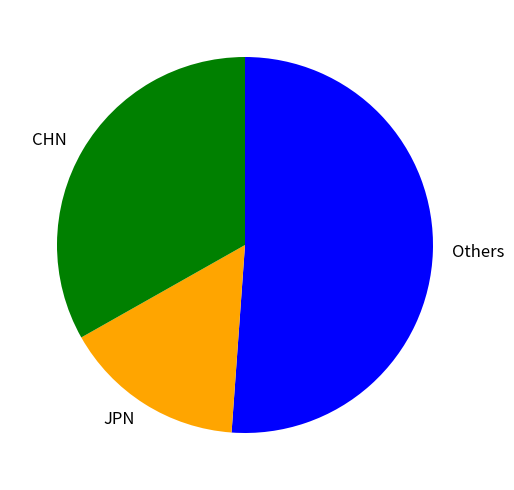

How many slices are in this pie chart?

3